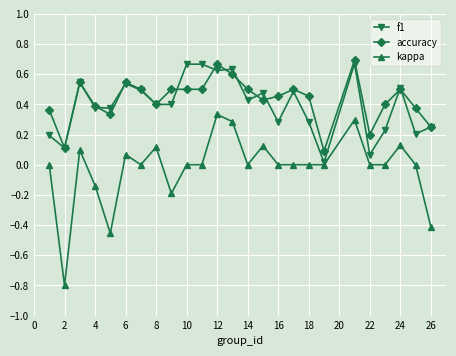

How many lines are shown in the chart?

3